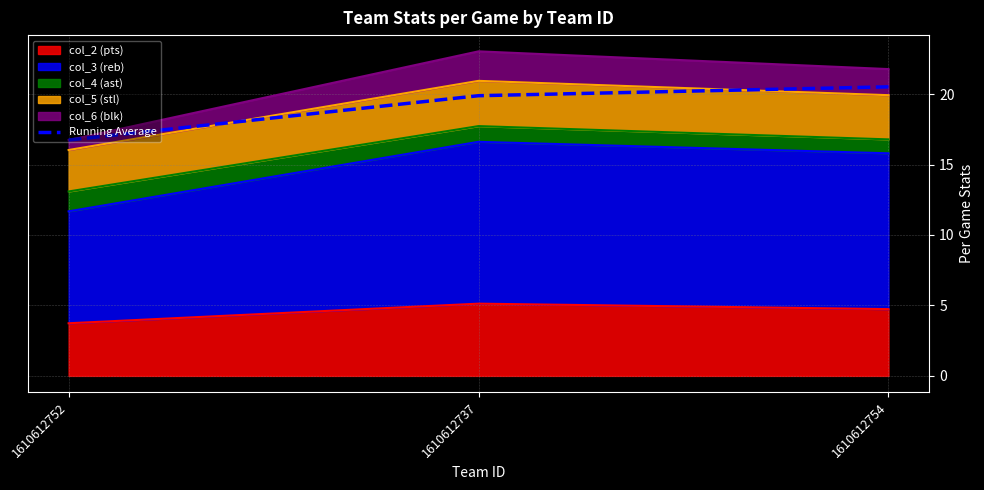

What is the maximum value shown in the chart?

20.5